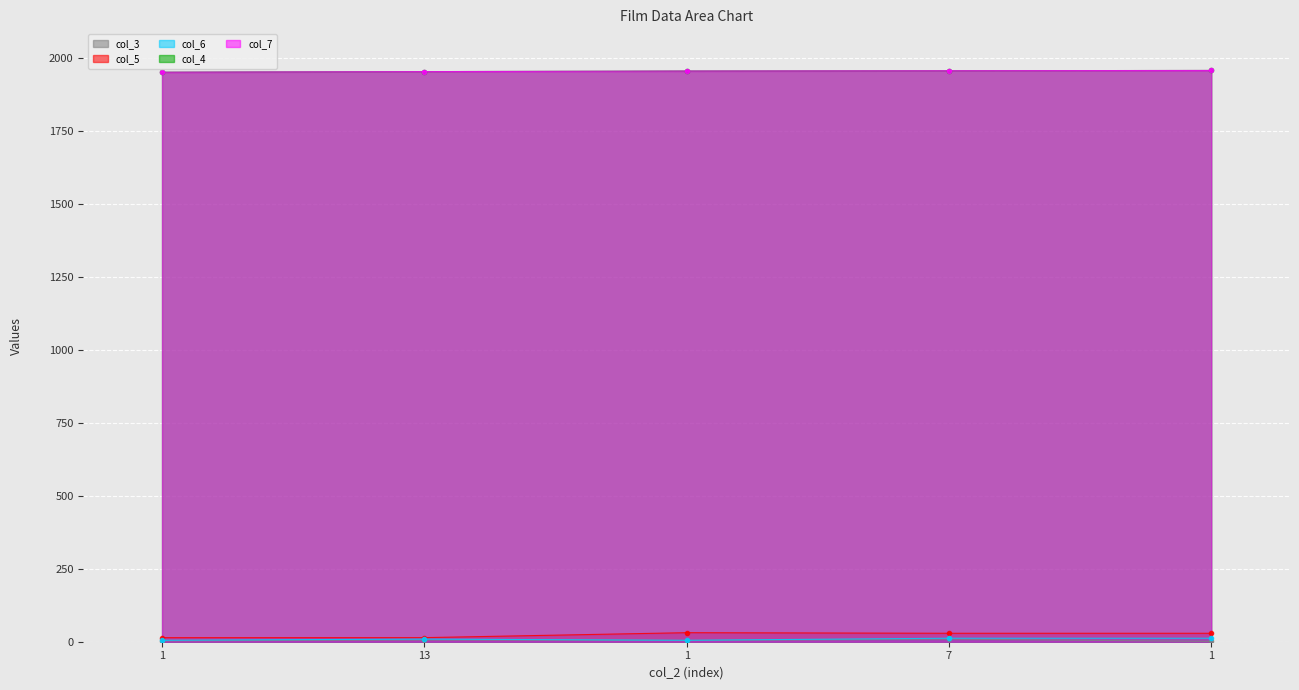

Which category has the lowest value in the col_5 series?

1